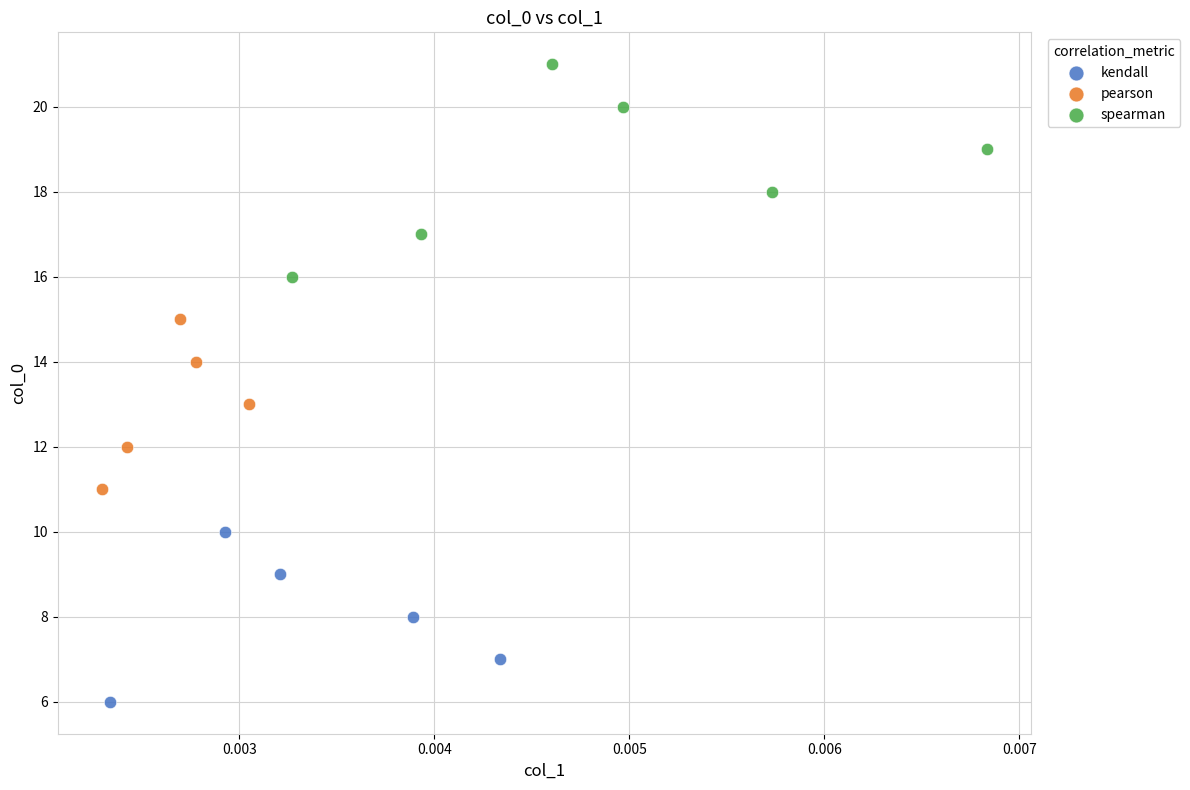

Which series has the widest spread of Y values?

spearman